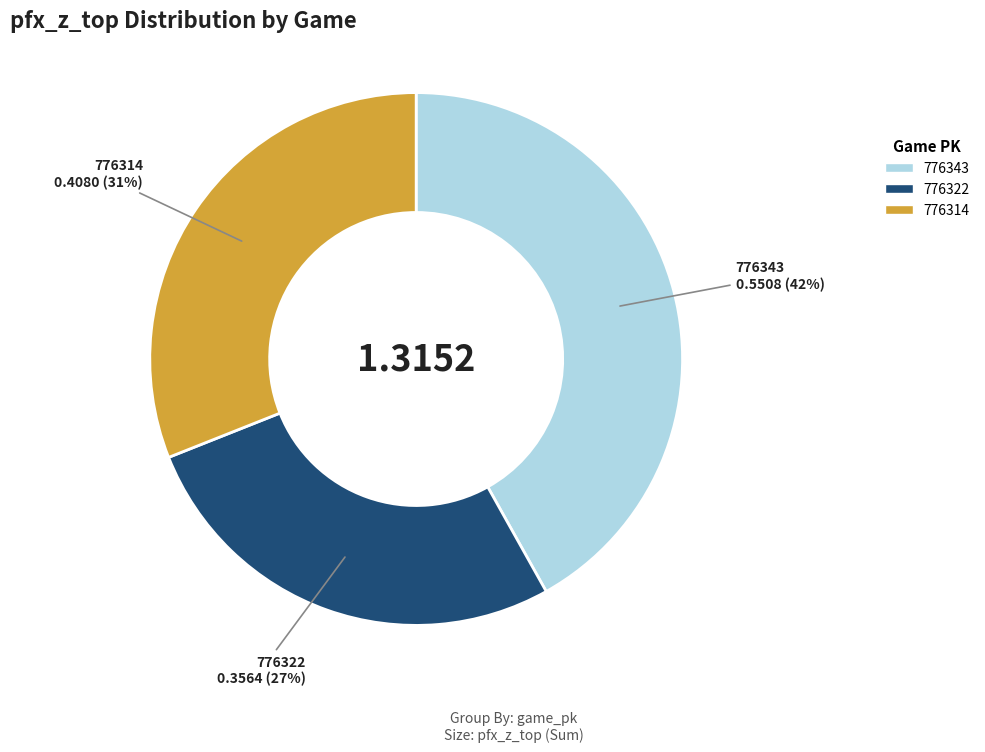

Count the number of slices in the pie.

3